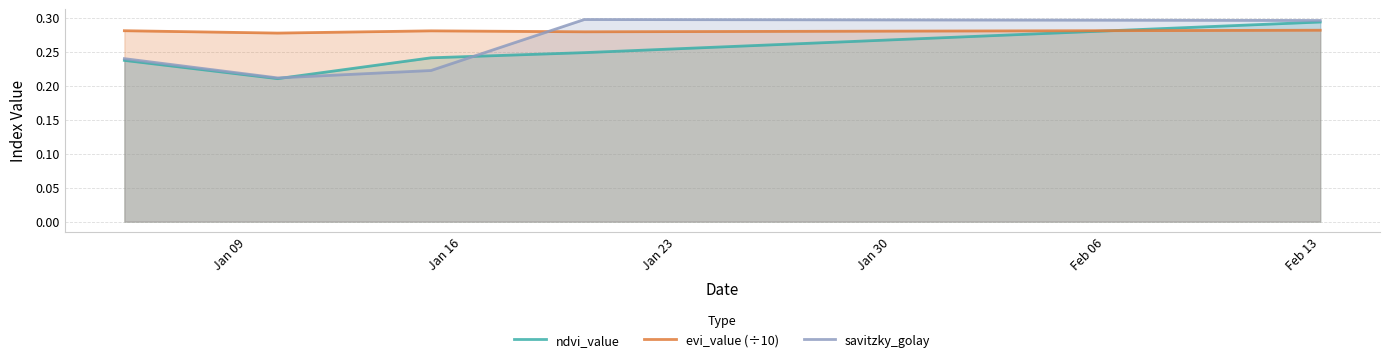

What are all the series names shown in the legend?

ndvi_value, evi_value (÷10), savitzky_golay